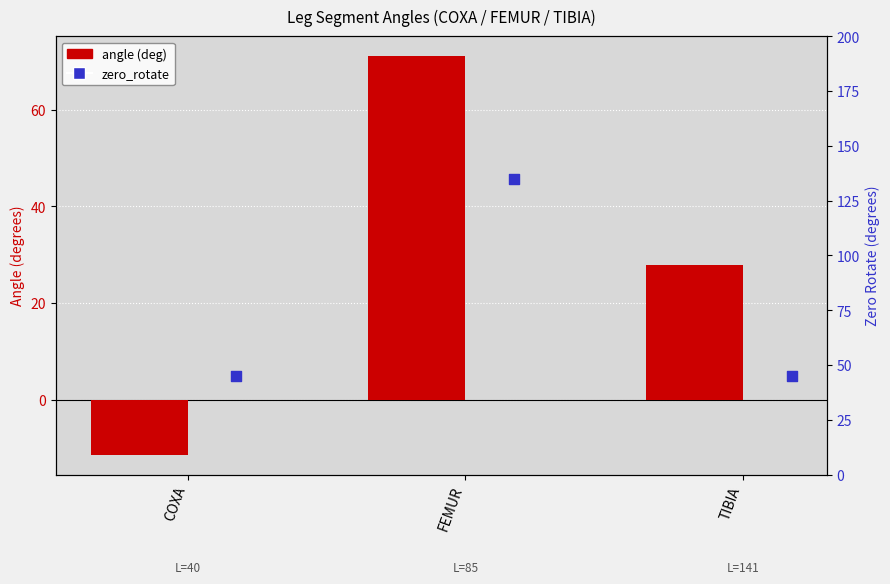

Is the value of angle (deg) at COXA greater than the value of zero_rotate at COXA?

No